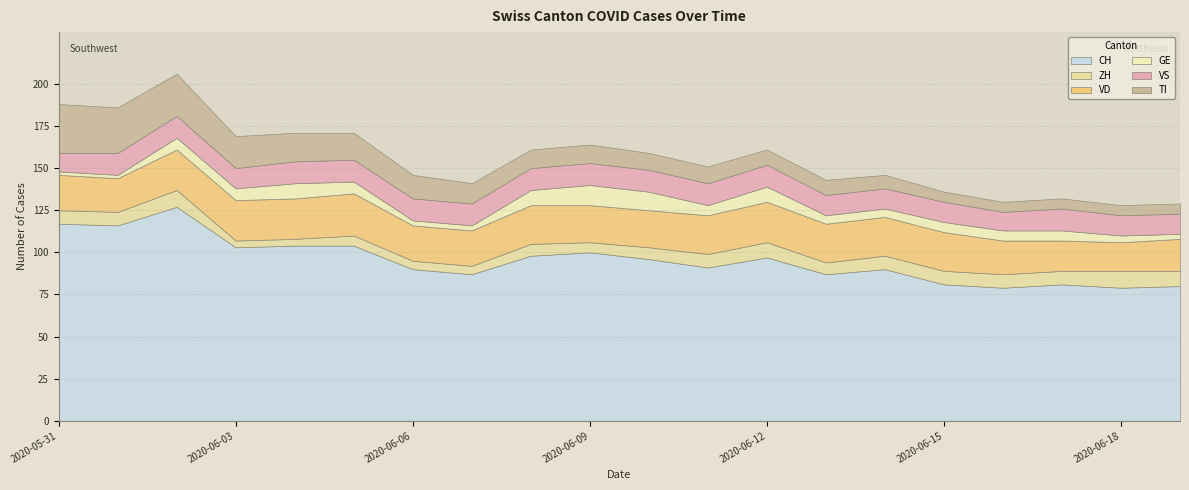

Which series has the largest range (max minus min)?

CH